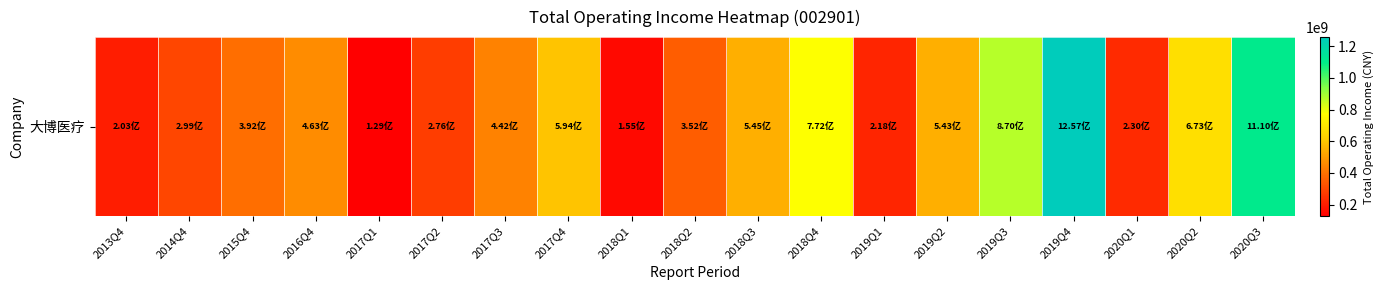

Between 2019Q1 and 2017Q2, which is larger?

2017Q2